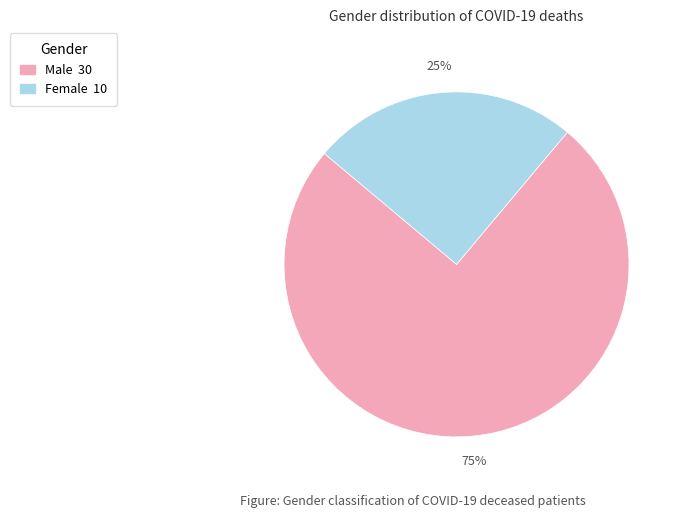

To the nearest percent, what portion does Male represent?

75%